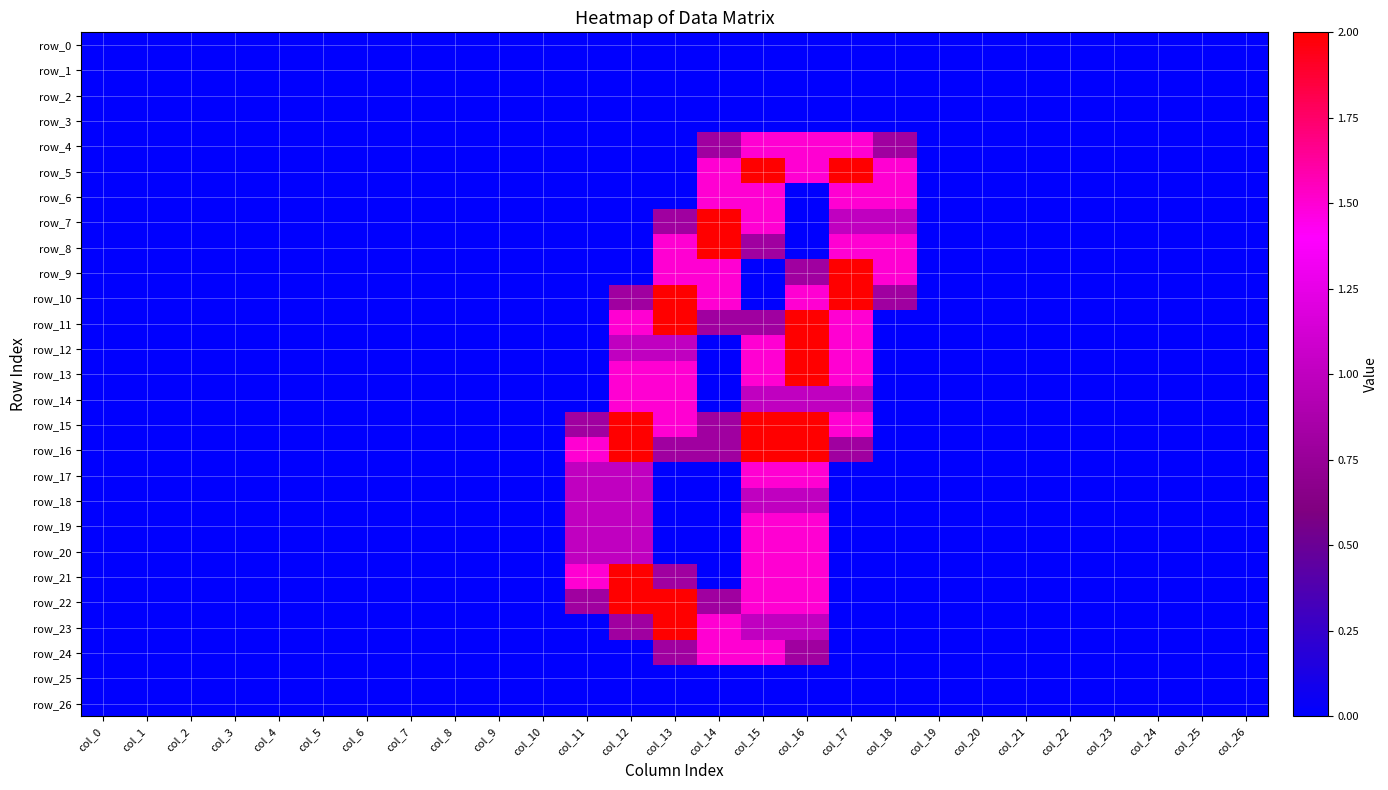

Which category has the highest value across all series?

col_15